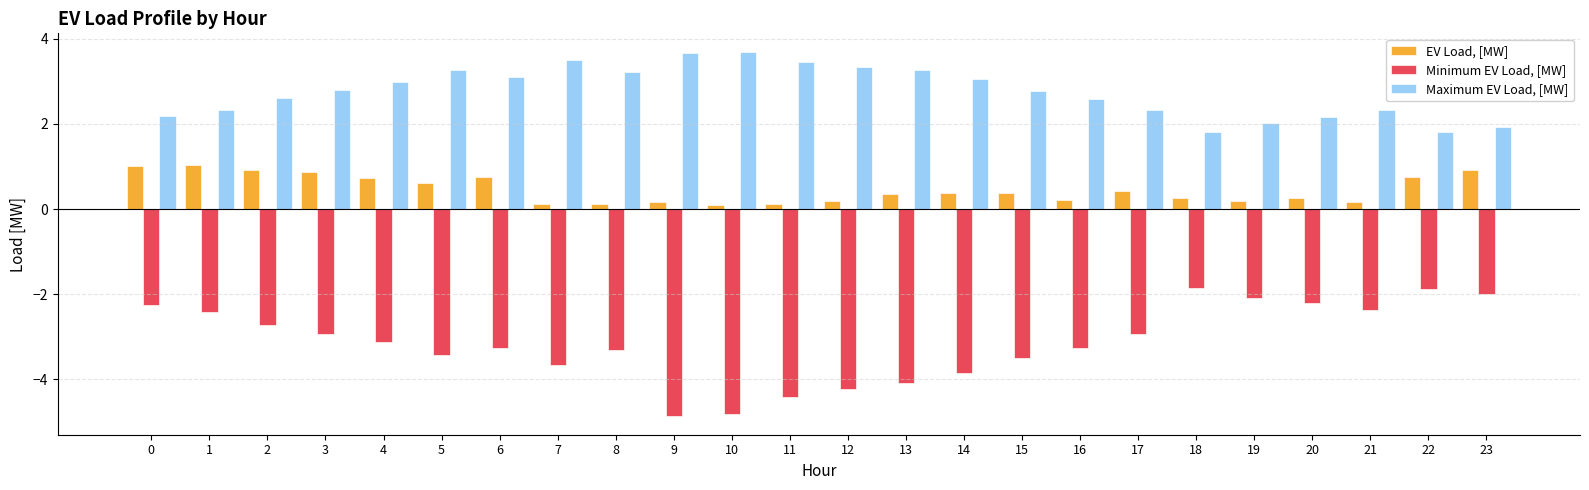

How many groups of bars are there?

24